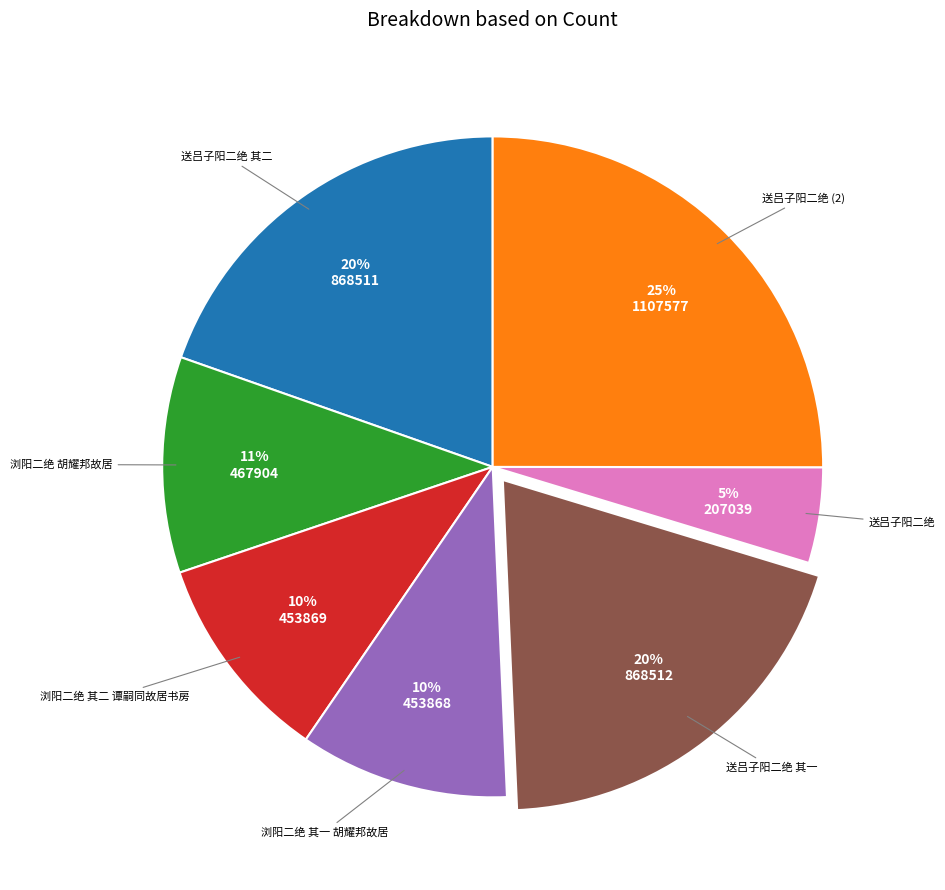

To the nearest percent, what is the average slice percentage?

14%